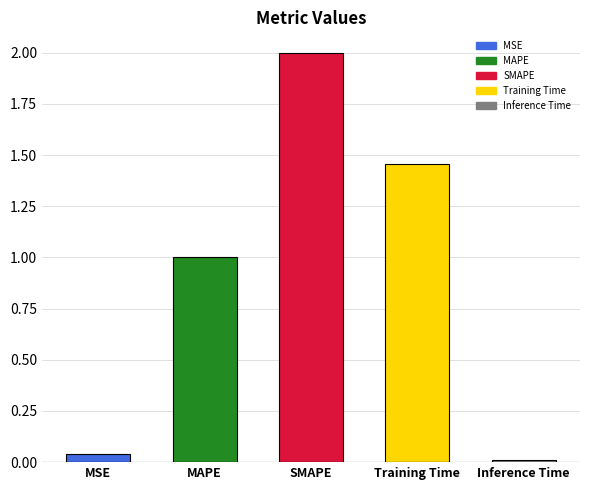

Is it true that the value at MSE is 0.0?

True